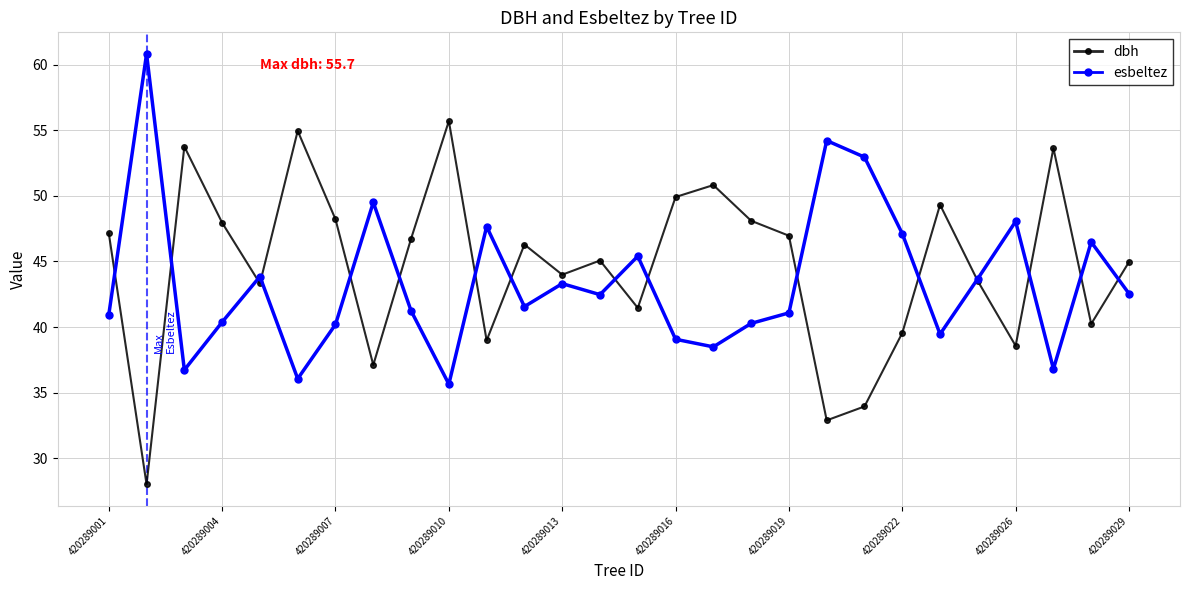

Rank the series by their average value, from lowest to highest.

esbeltez, dbh